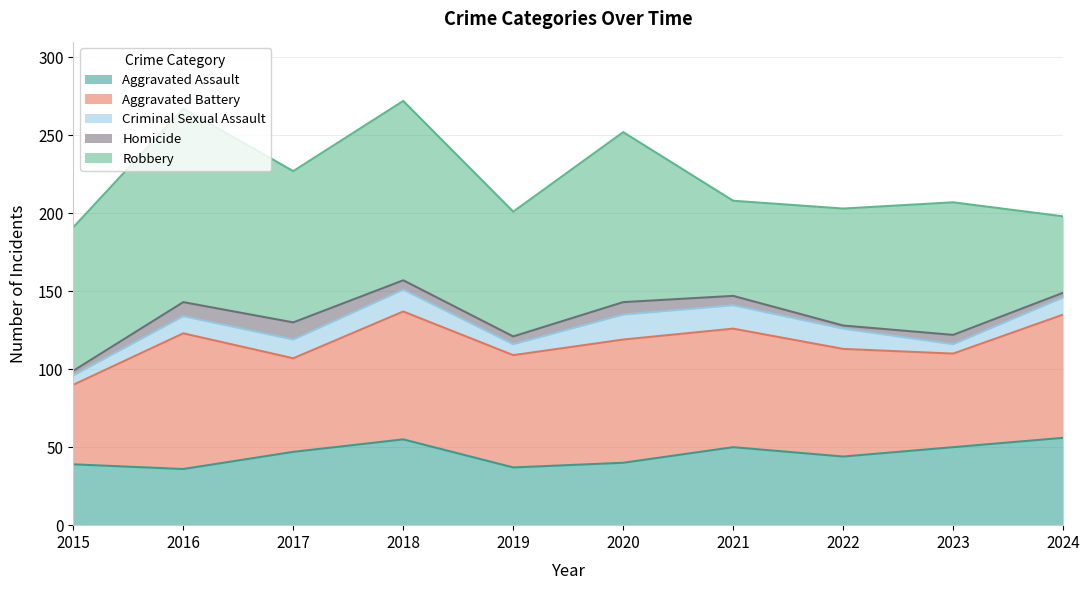

How many lines are shown in the chart?

5